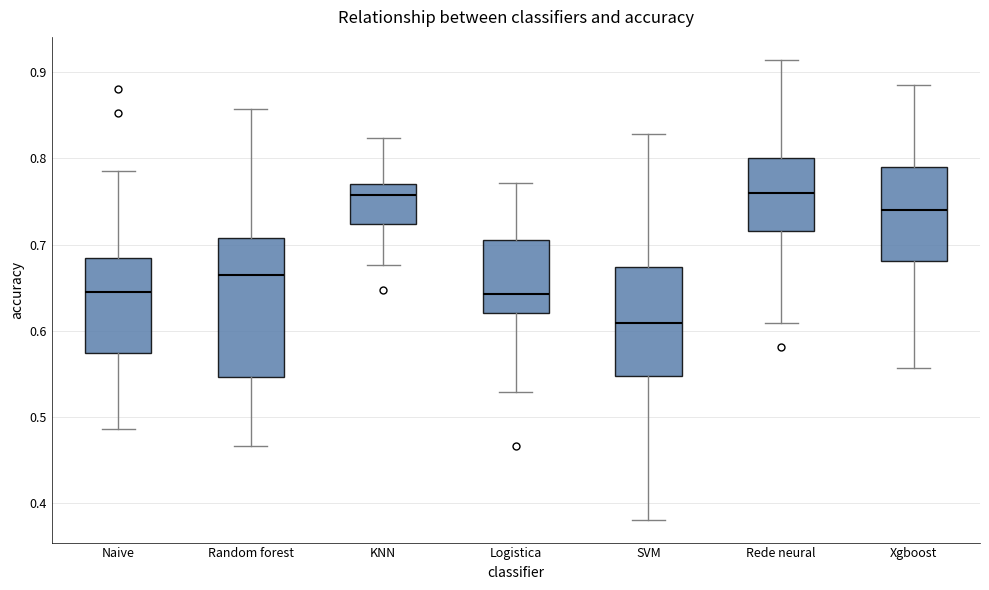

Reading left to right, transcribe this box plot: for each box, give where its median line is, the range the box spans, and where its two whiskers end, as read against the y-axis. The values are not printed on the chart, so give them approximately, as read against the axis.

Naive: median 0.65, box 0.57 to 0.68, whiskers 0.49 to 0.79
Random forest: median 0.66, box 0.55 to 0.71, whiskers 0.47 to 0.86
KNN: median 0.76, box 0.72 to 0.77, whiskers 0.68 to 0.82
Logistica: median 0.64, box 0.62 to 0.70, whiskers 0.53 to 0.77
SVM: median 0.61, box 0.55 to 0.67, whiskers 0.38 to 0.83
Rede neural: median 0.76, box 0.72 to 0.80, whiskers 0.61 to 0.91
Xgboost: median 0.74, box 0.68 to 0.79, whiskers 0.56 to 0.89